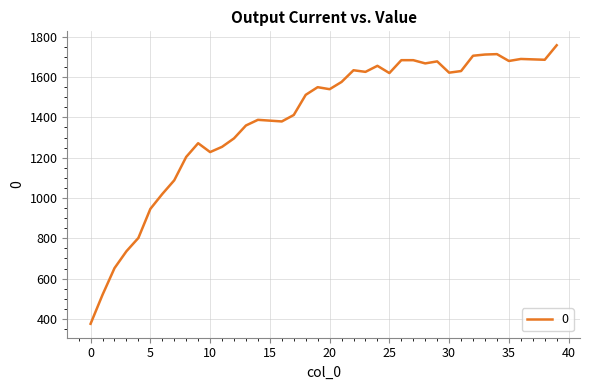

What is the sum of all values?

55632